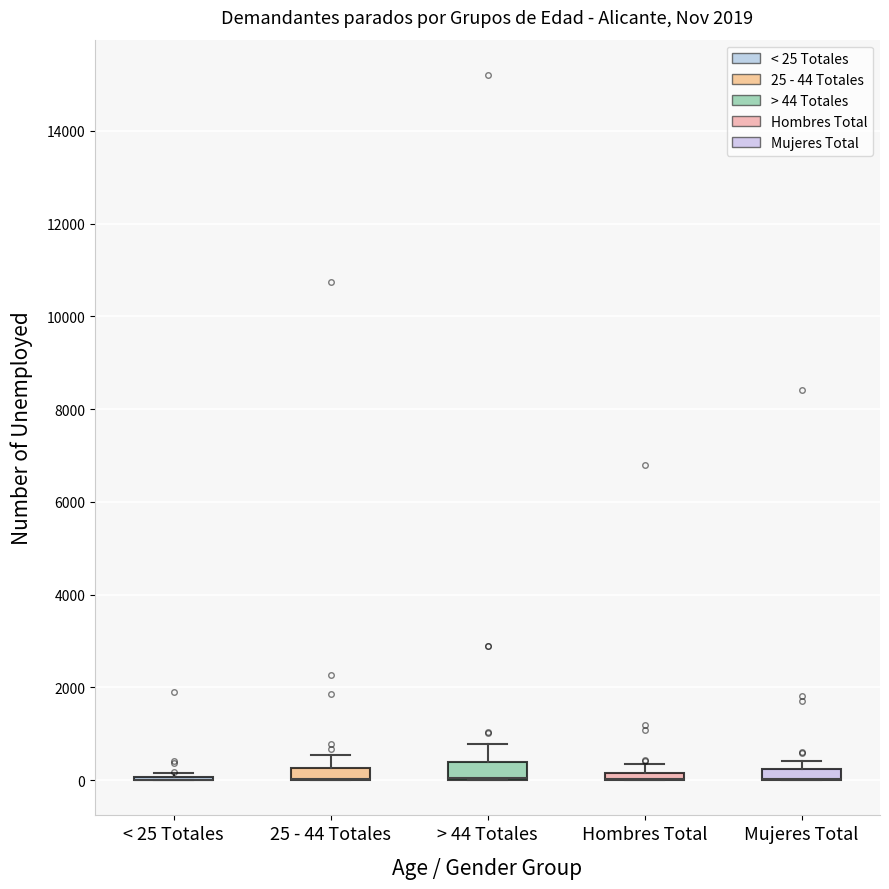

Where is the lower edge of the box for > 44 Totales on the y-axis? The values are not printed on the chart, so give them approximately, as read against the axis.

0